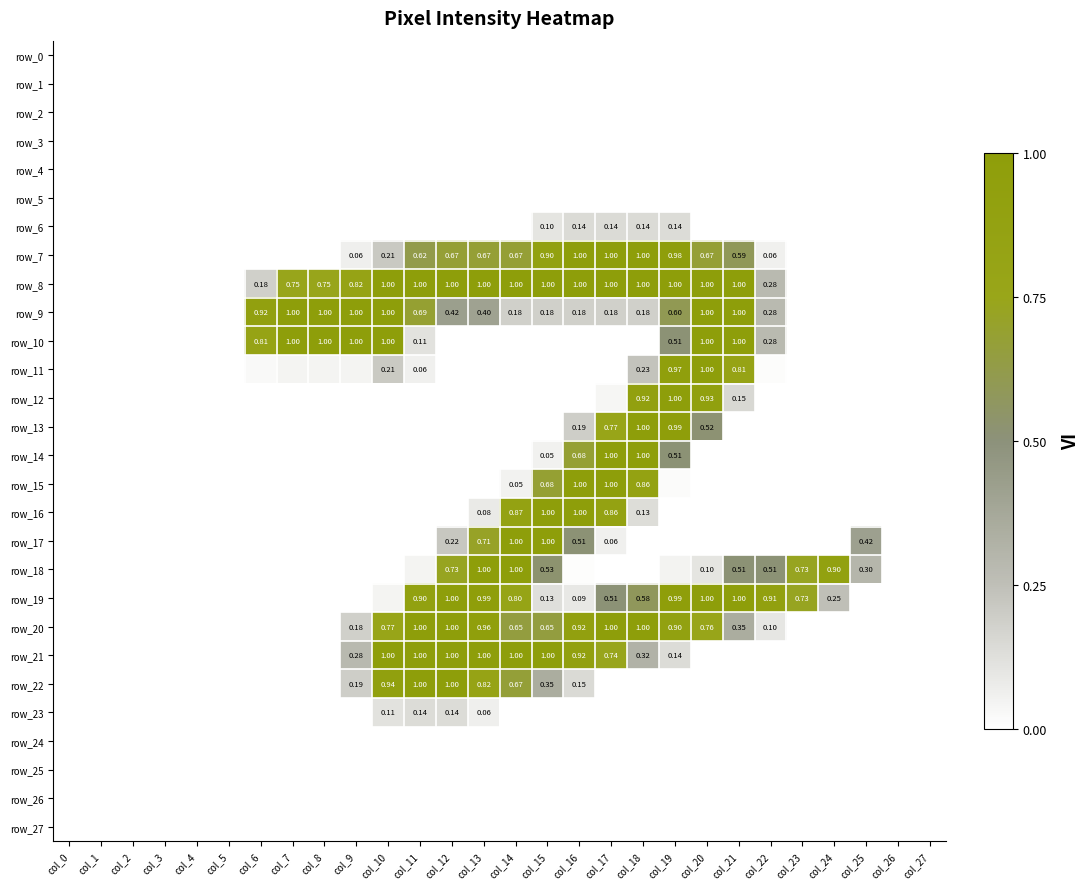

Rank the categories by row_2 value from highest to lowest.

col_0, col_1, col_2, col_3, col_4, col_5, col_6, col_7, col_8, col_9, col_10, col_11, col_12, col_13, col_14, col_15, col_16, col_17, col_18, col_19, col_20, col_21, col_22, col_23, col_24, col_25, col_26, col_27